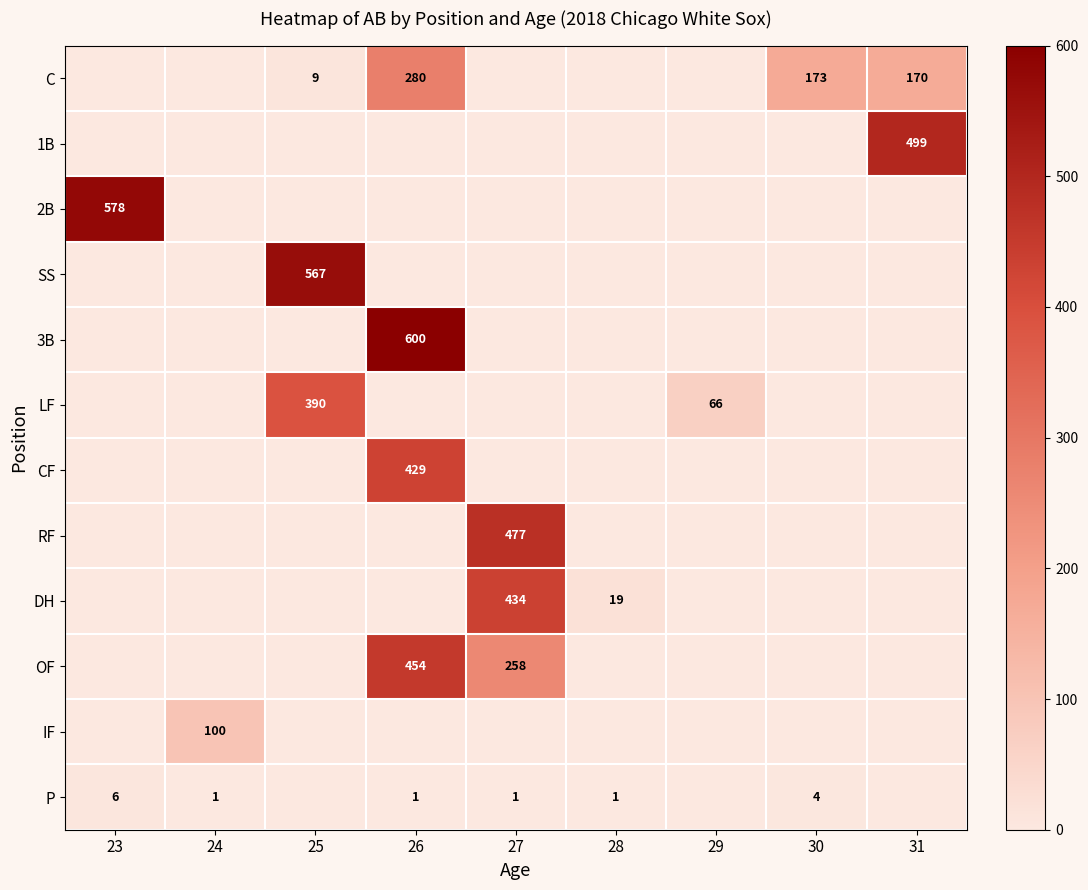

True or false: P has a value of 1 at 26.

True